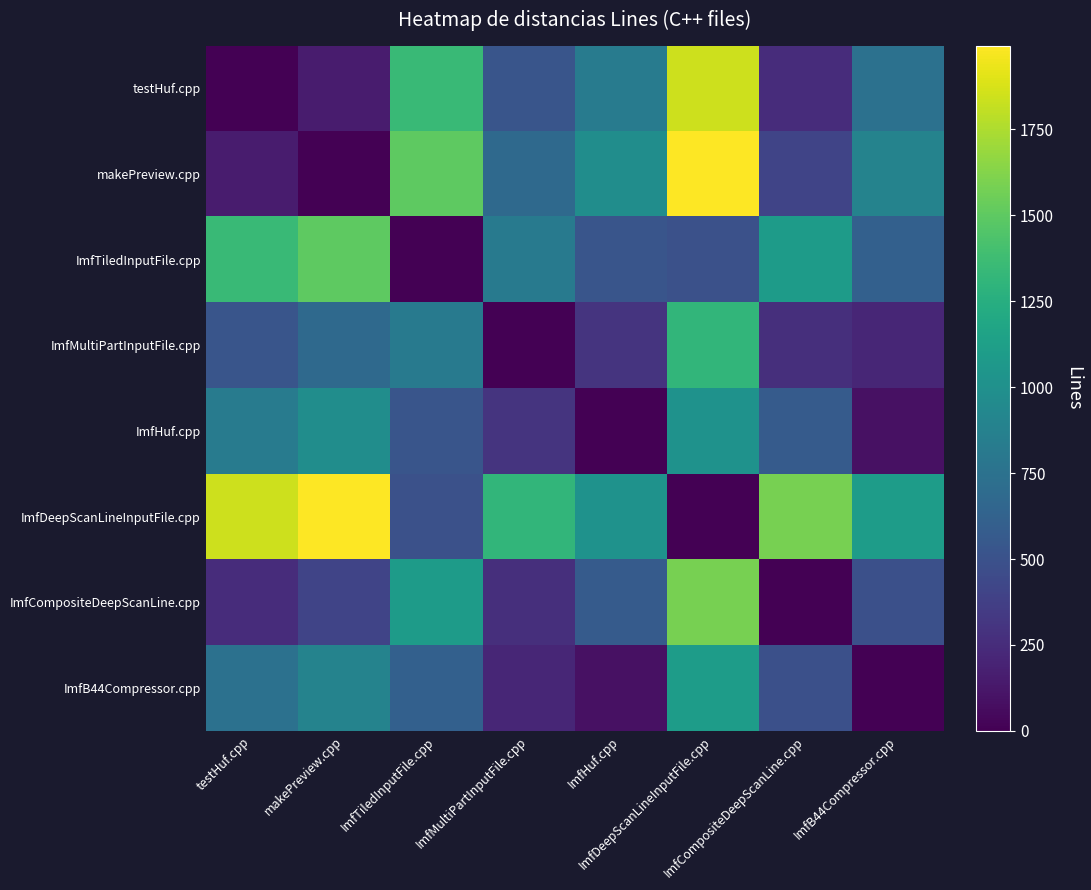

Rank the series by their maximum value, from lowest to highest.

ImfHuf.cpp, ImfB44Compressor.cpp, ImfMultiPartInputFile.cpp, ImfTiledInputFile.cpp, ImfCompositeDeepScanLine.cpp, testHuf.cpp, makePreview.cpp, ImfDeepScanLineInputFile.cpp